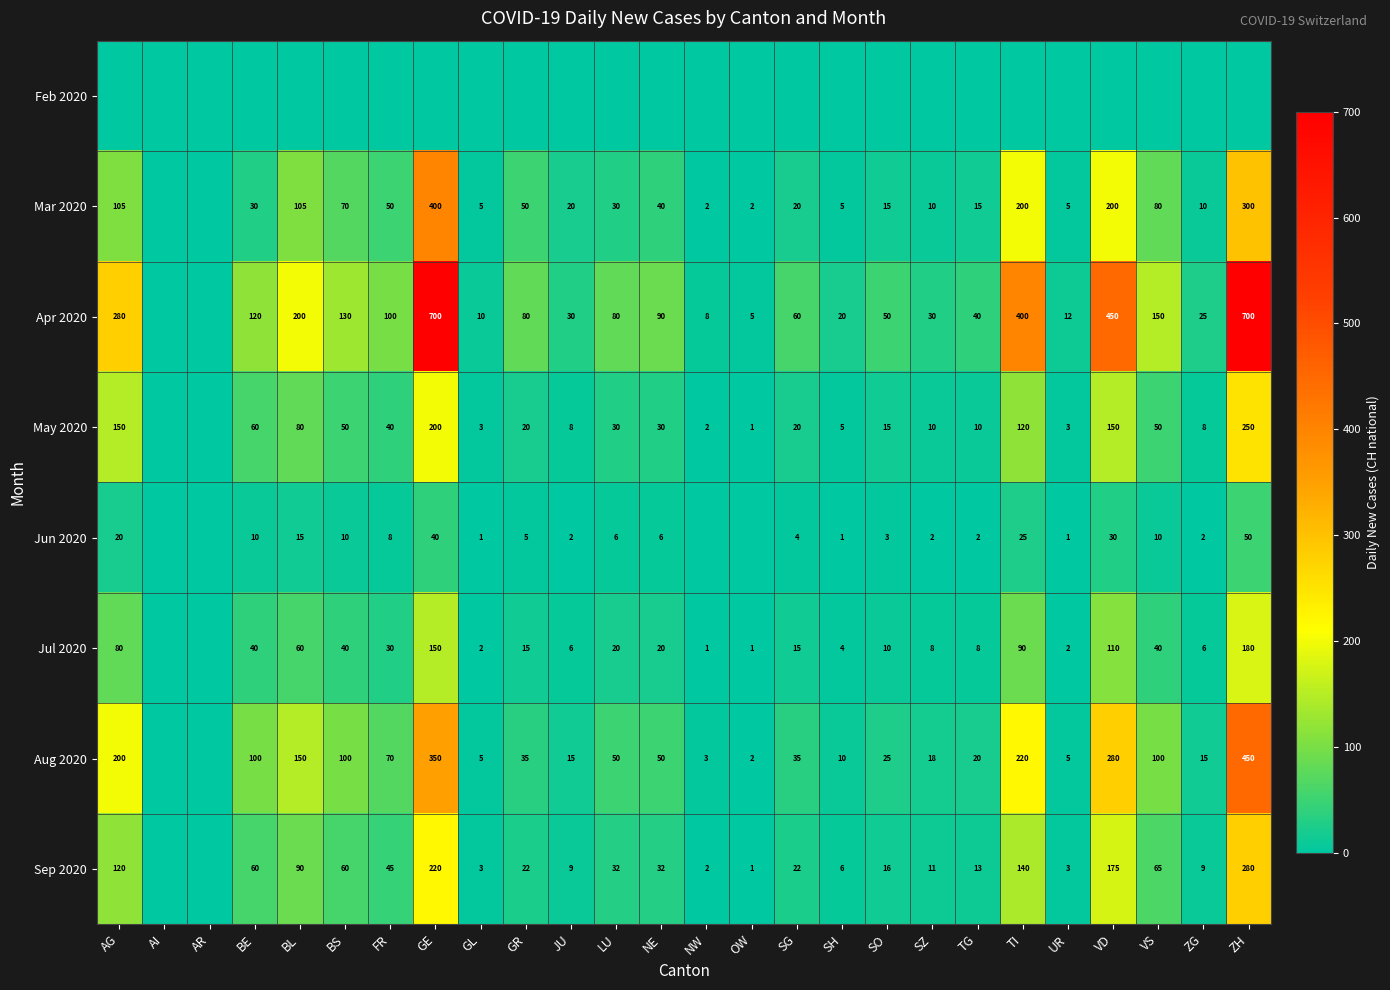

What is the difference between the Aug 2020 values at VD and SO?

255